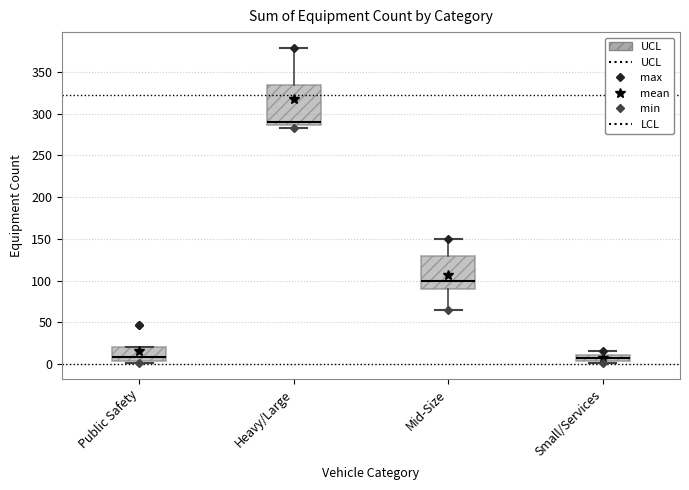

Which box is the tallest, from its lower edge to its upper edge?

Heavy/Large